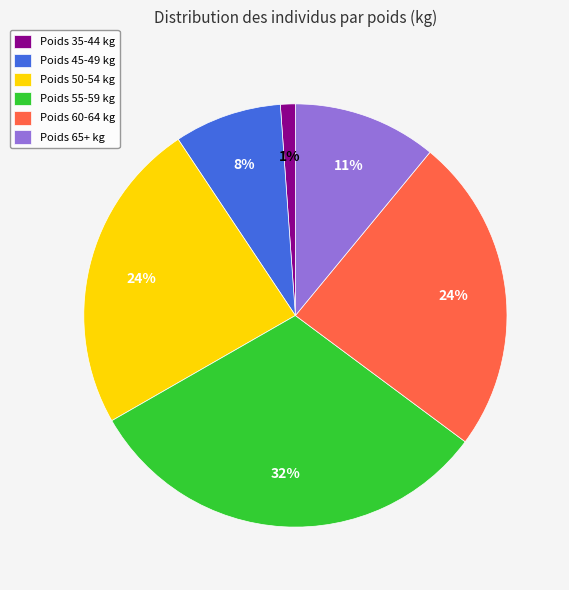

Is it true that Poids 50-54 kg is 31% of the pie?

False